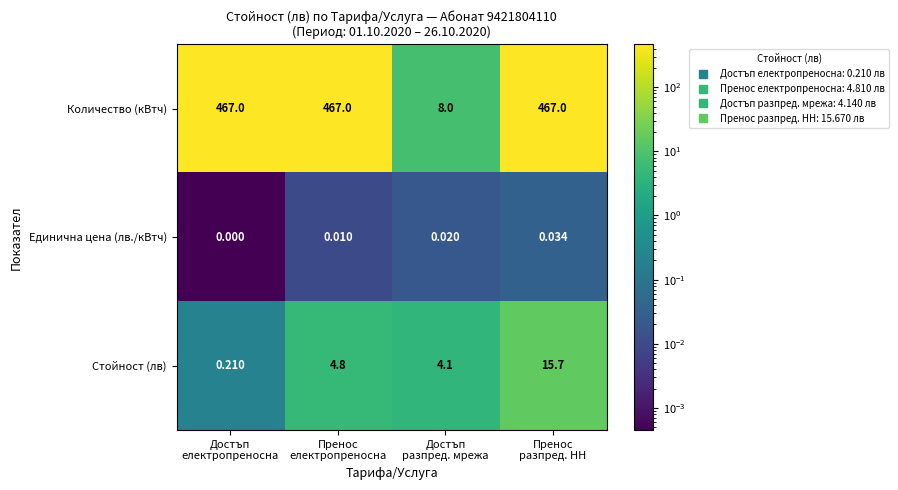

Between Пренос
електропреносна and Достъп
разпред. мрежа, which series saw the biggest shift?

Количество (кВтч)